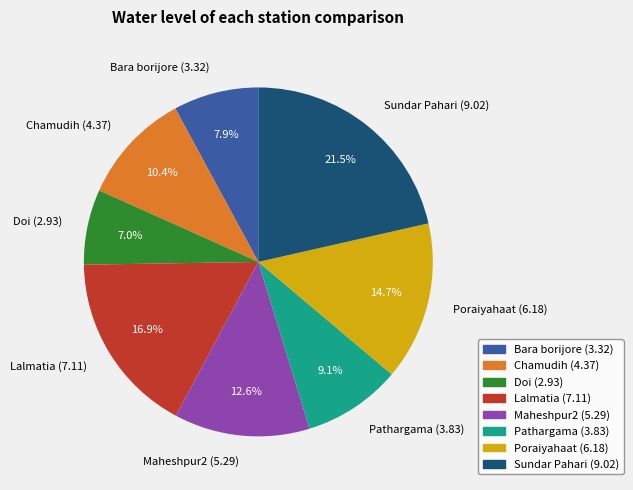

Count the number of slices in the pie.

8